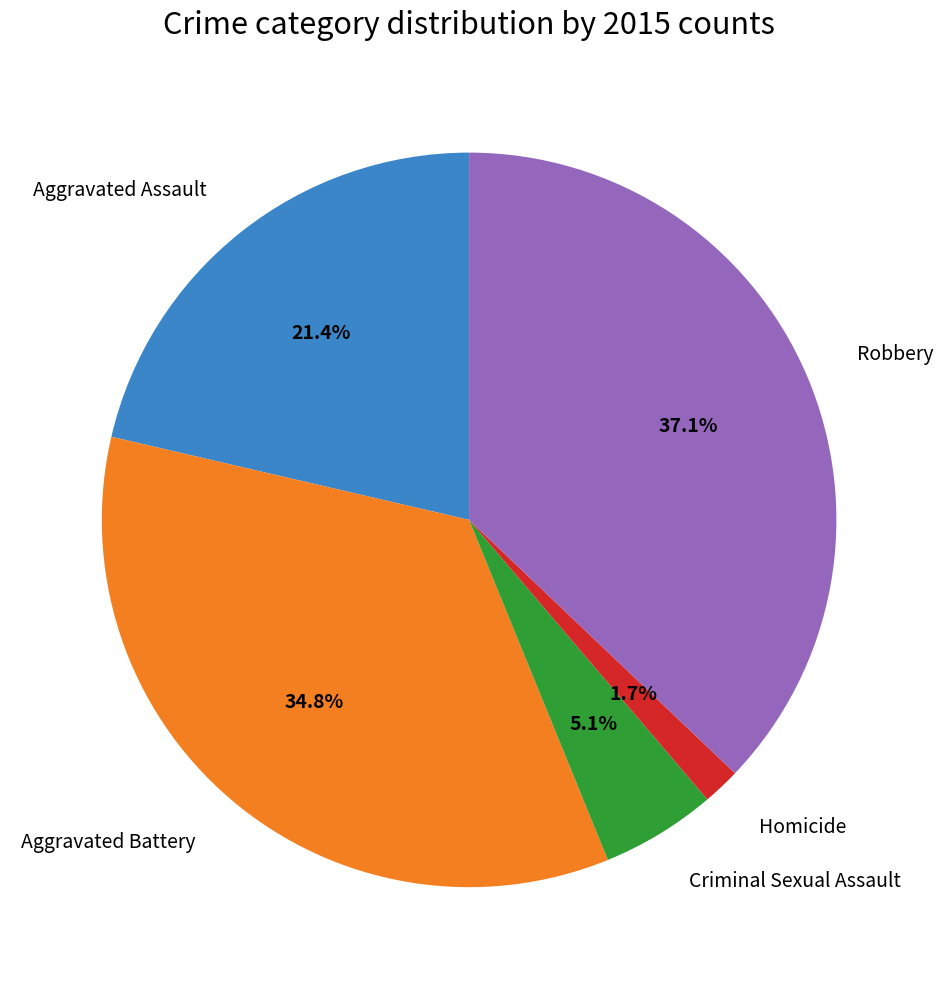

Does any single category account for the majority?

No